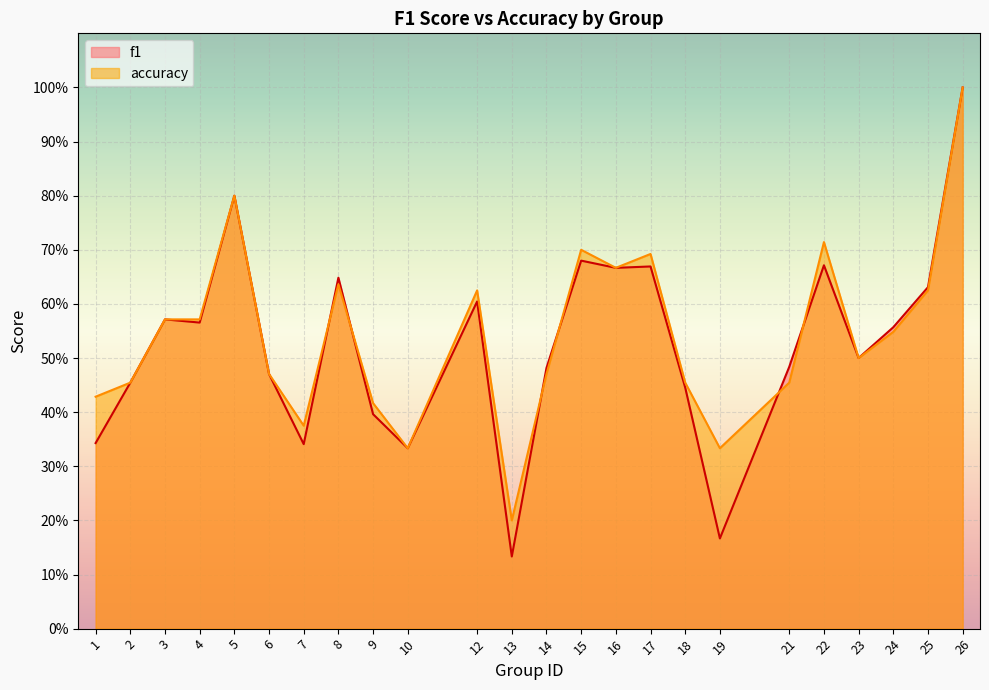

True or false: accuracy and f1 intersect in this chart.

True